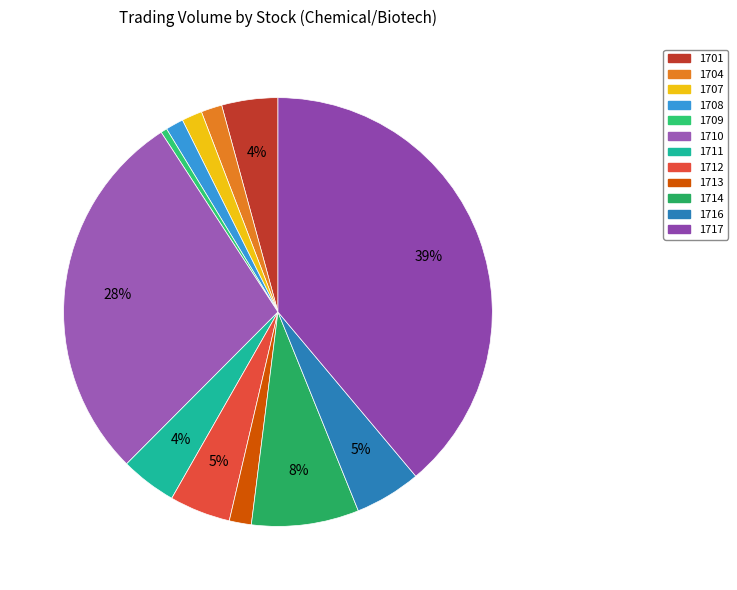

Rank the categories by value from highest to lowest.

1717, 1710, 1714, 1716, 1712, 1701, 1711, 1713, 1704, 1707, 1708, 1709